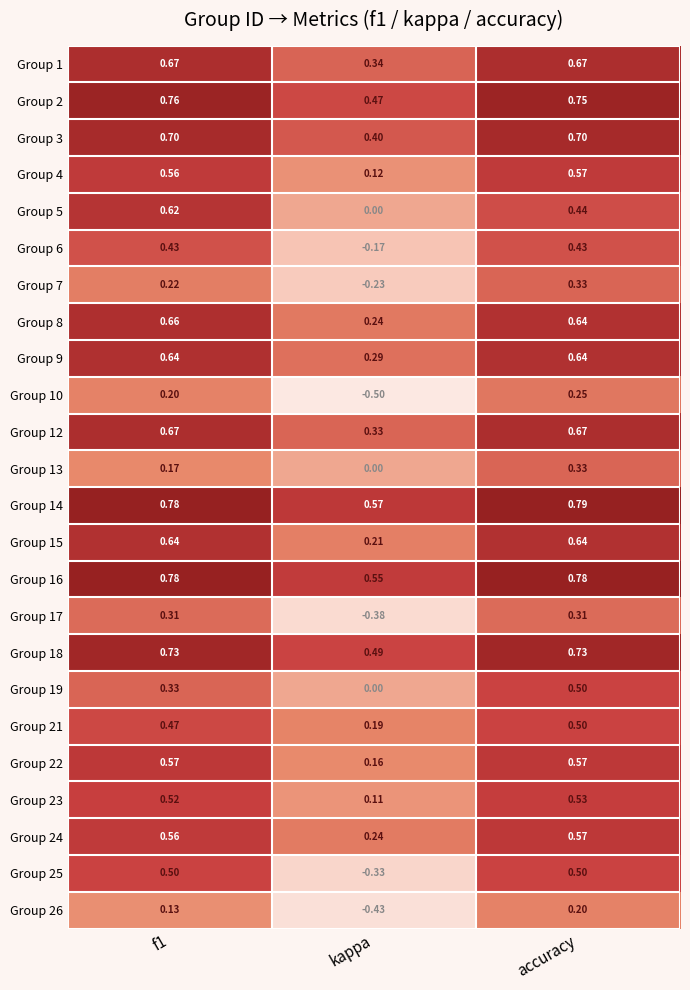

Is the value of Group 16 at f1 greater than the value of Group 12 at accuracy?

Yes